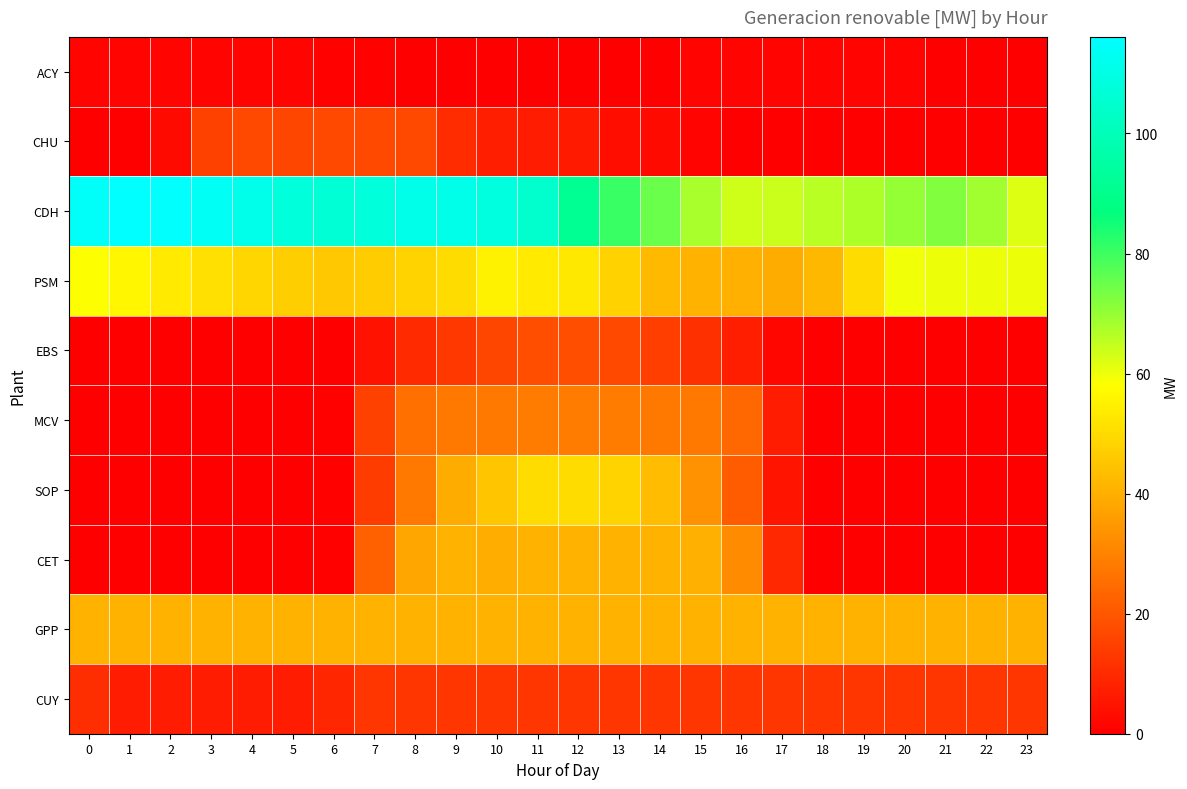

At which category does the chart reach its peak across all series?

1